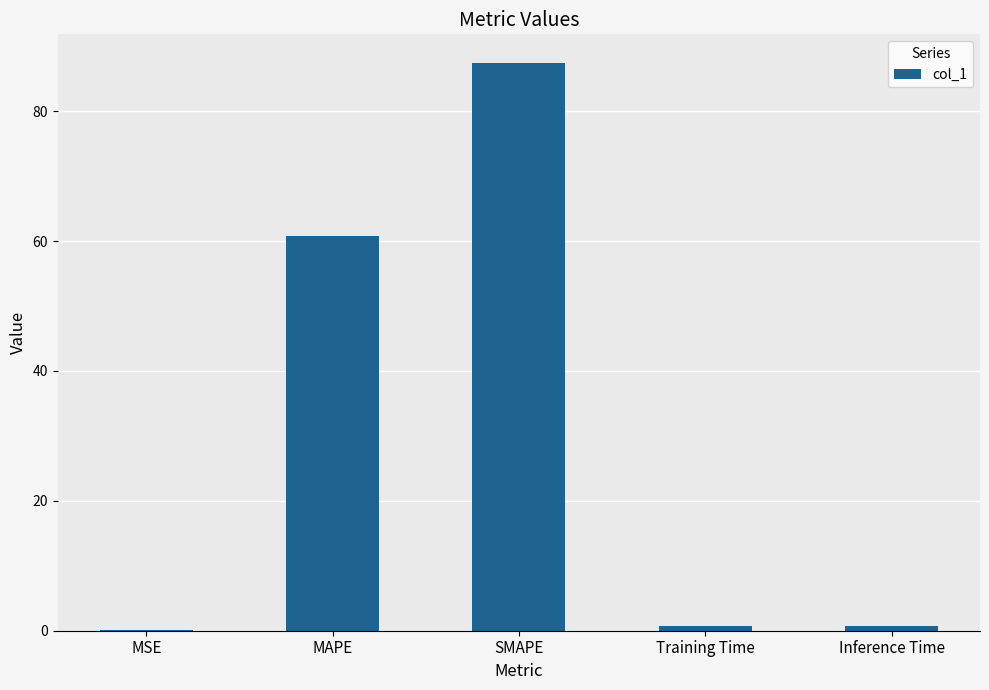

Are the bars horizontal?

No